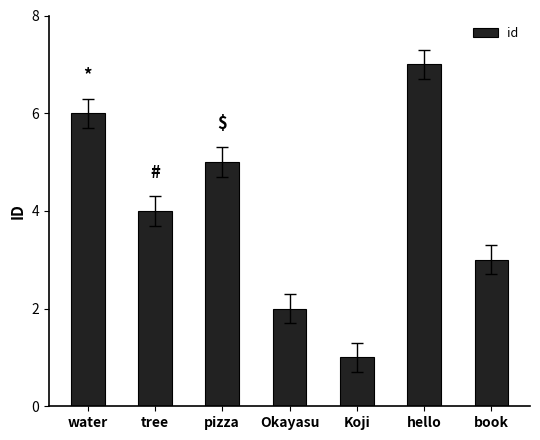

What is the average value?

4